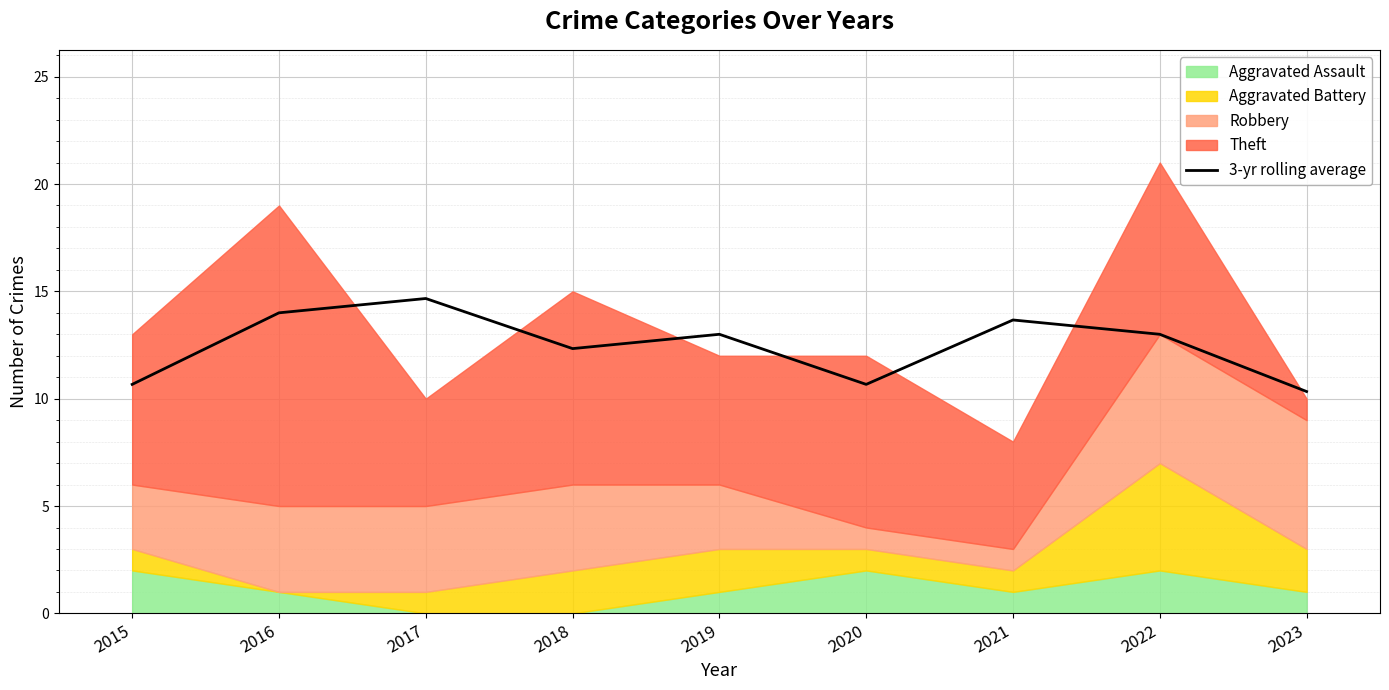

Reading left to right, transcribe all the data shown in this chart.

2015=10.7	2016=14.0	2017=14.7	2018=12.3	2019=13.0	2020=10.7	2021=13.7	2022=13.0	2023=10.3